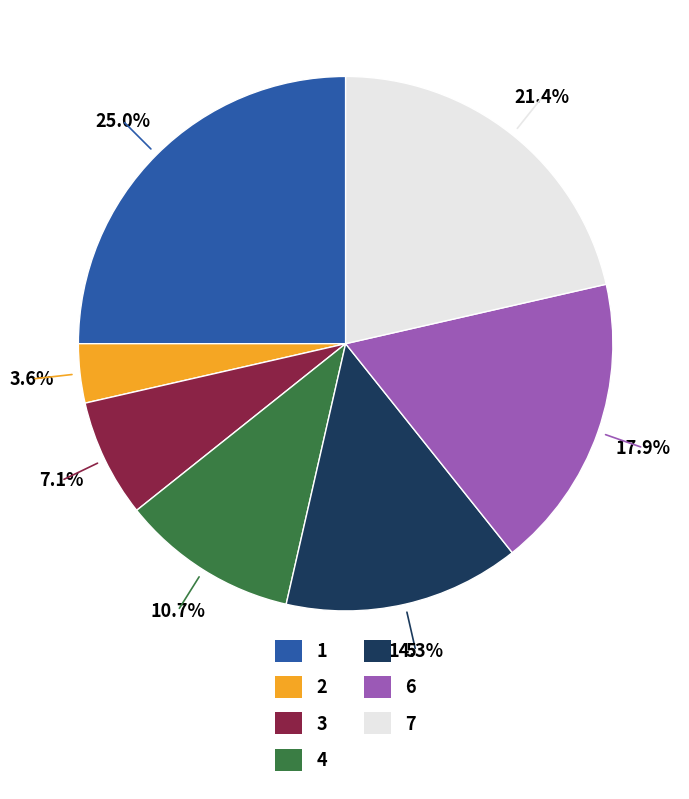

Which category has the biggest portion of the pie?

1